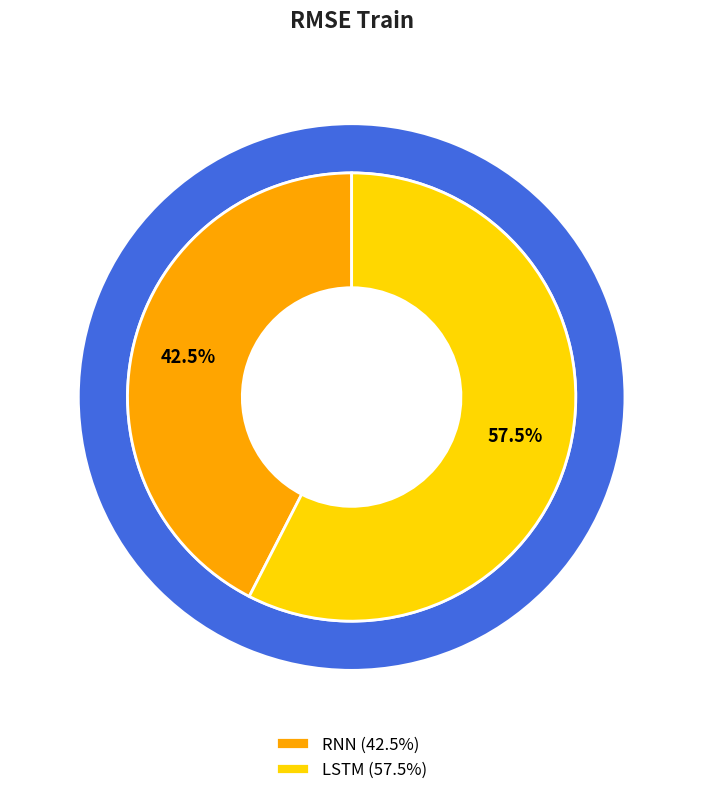

Is LSTM the majority of the pie?

Yes